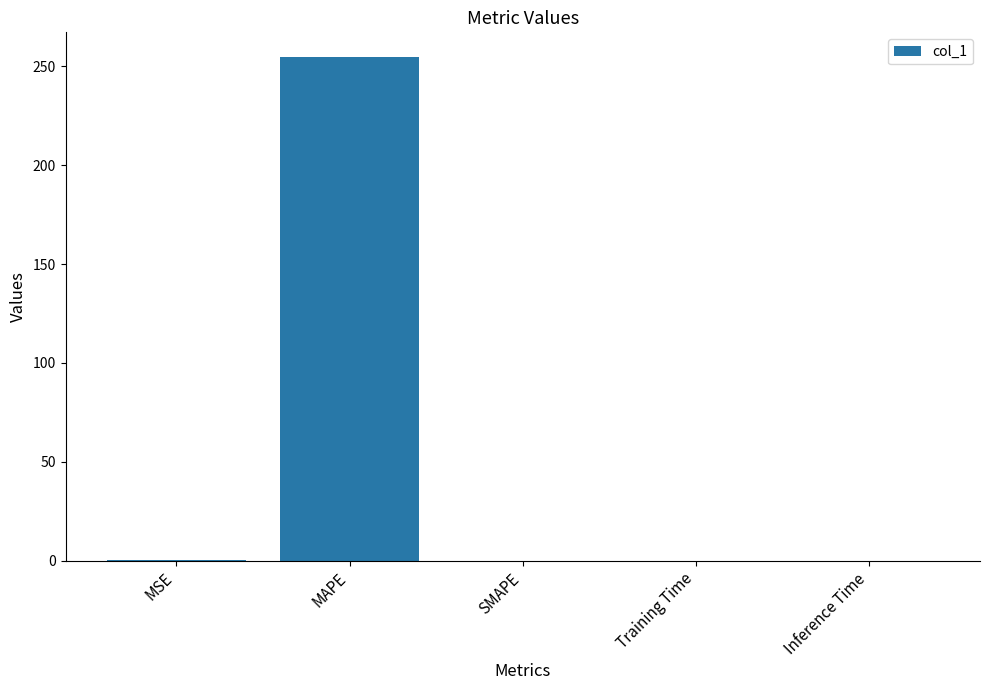

True or false: the data shows 439.9 at MAPE.

False